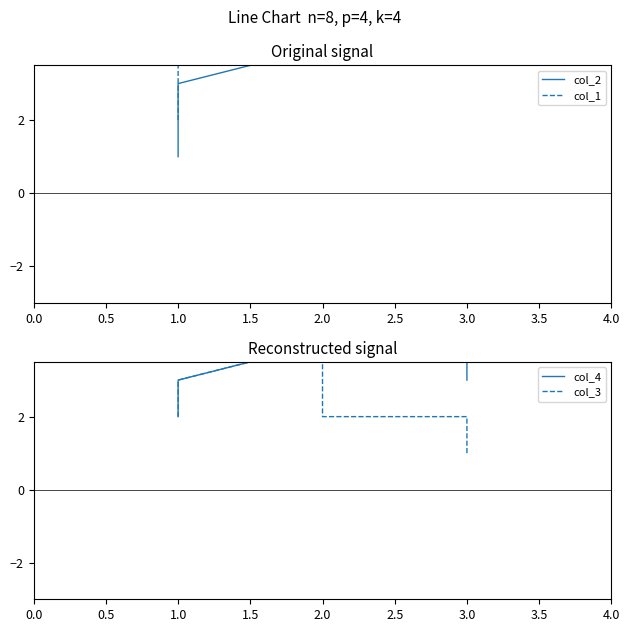

What is the total value across all series at 3.0?

17